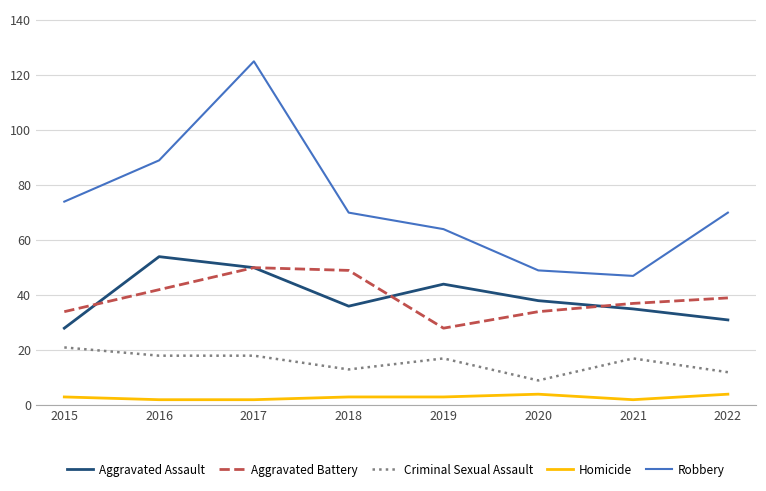

Reading left to right, what are all the values shown in this chart?

Aggravated Assault: 2015=28	2016=54	2017=50	2018=36	2019=44	2020=38	2021=35	2022=31
Aggravated Battery: 2015=34	2016=42	2017=50	2018=49	2019=28	2020=34	2021=37	2022=39
Criminal Sexual Assault: 2015=21	2016=18	2017=18	2018=13	2019=17	2020=9	2021=17	2022=12
Homicide: 2015=3	2016=2	2017=2	2018=3	2019=3	2020=4	2021=2	2022=4
Robbery: 2015=74	2016=89	2017=125	2018=70	2019=64	2020=49	2021=47	2022=70